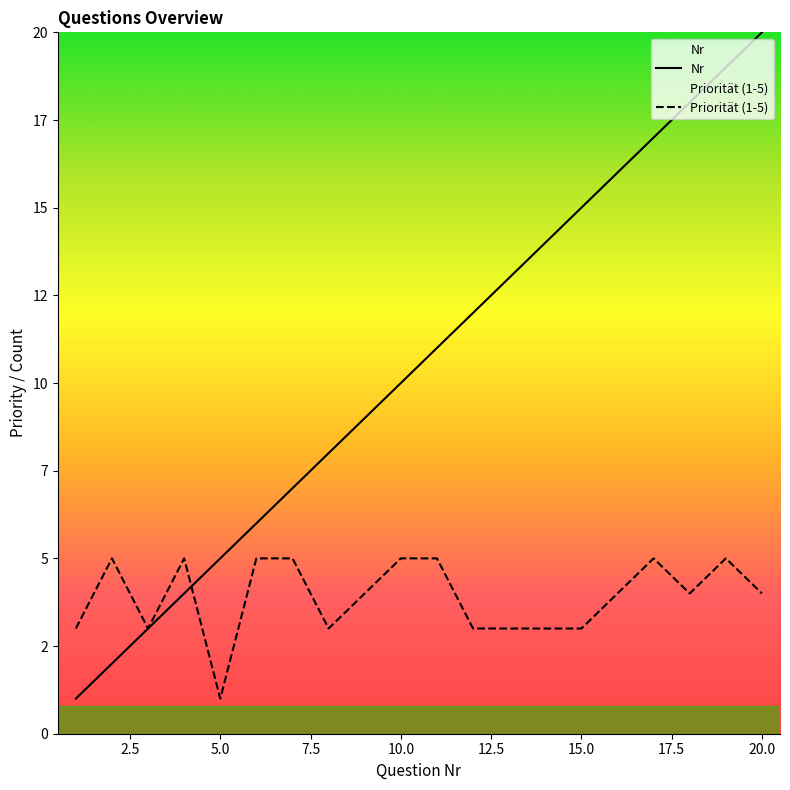

Between TCD and FCD, which series saw the biggest shift?

Nr